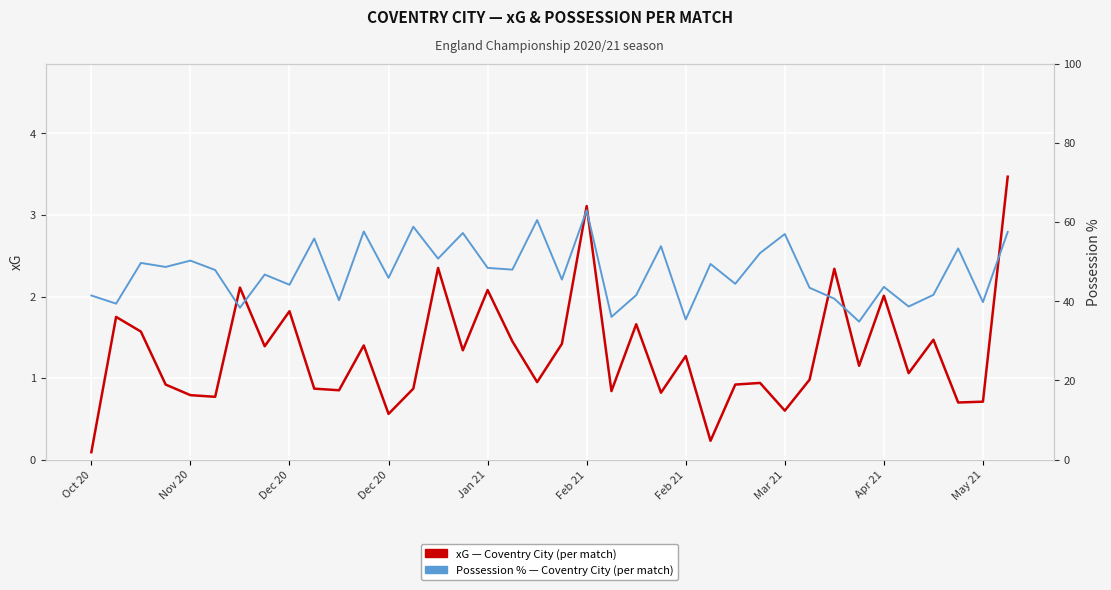

How many interior local peaks does the Possession % series have?

14